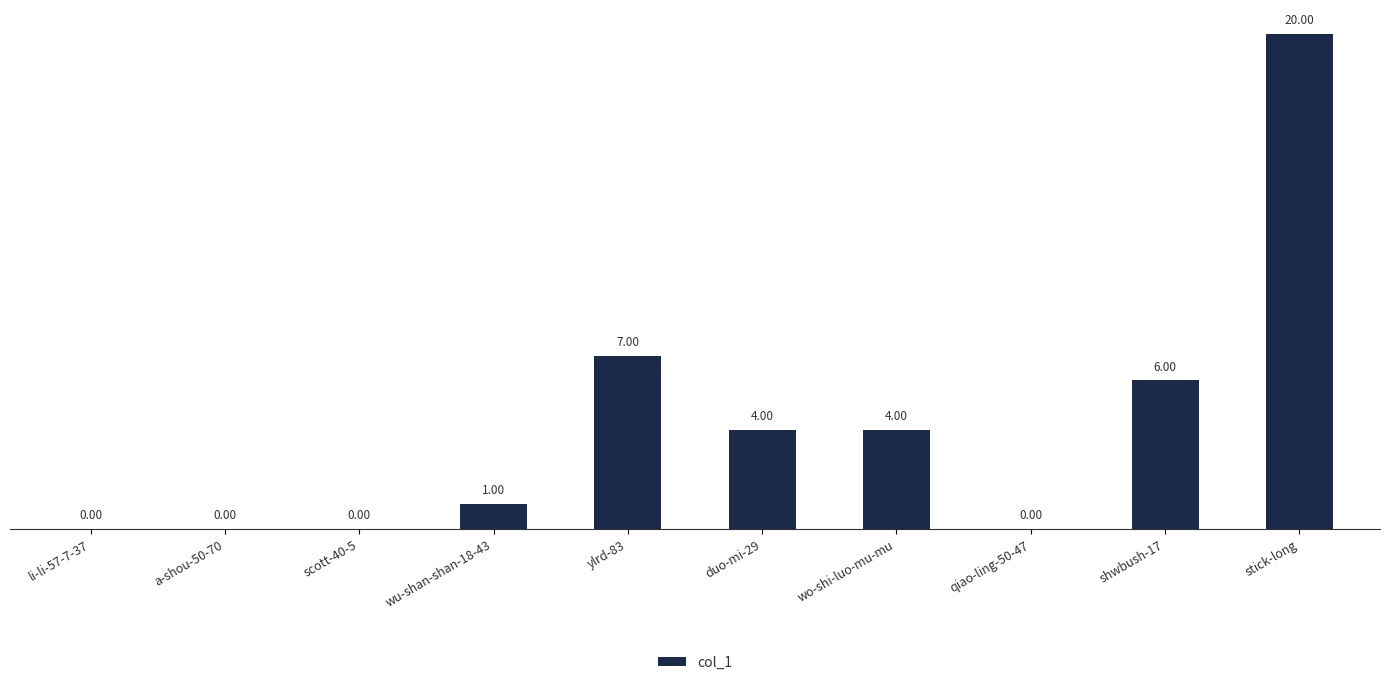

What is the change in value from a-shou-50-70 to ylrd-83?

+7